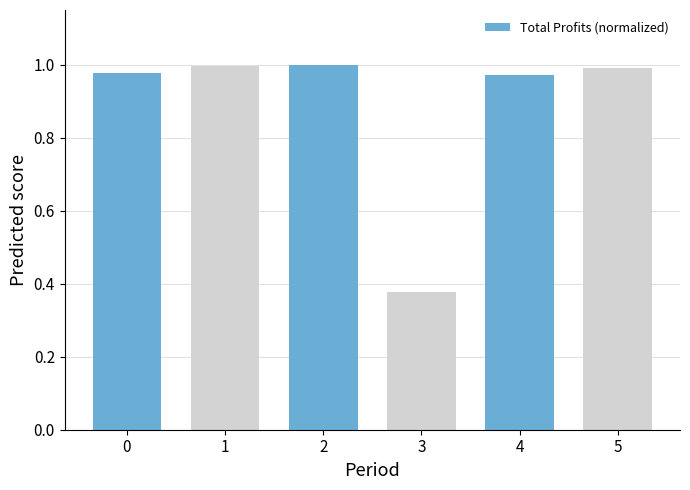

The value at 2 is 1.0. True or false?

True